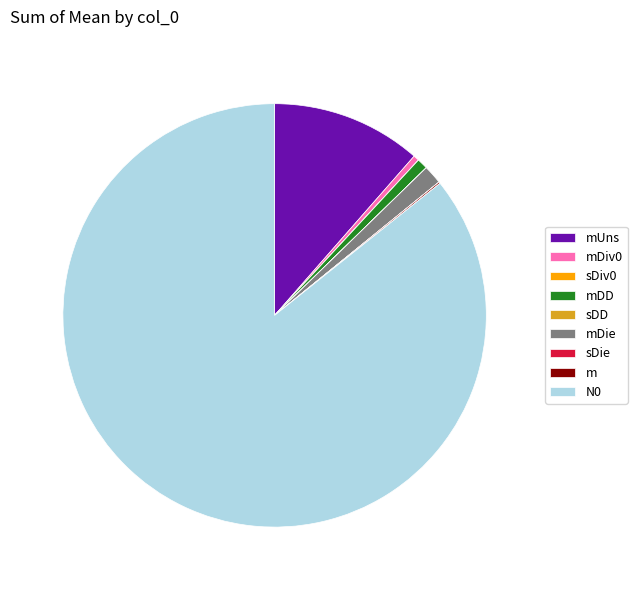

Does N0 account for over 50% of the chart?

Yes